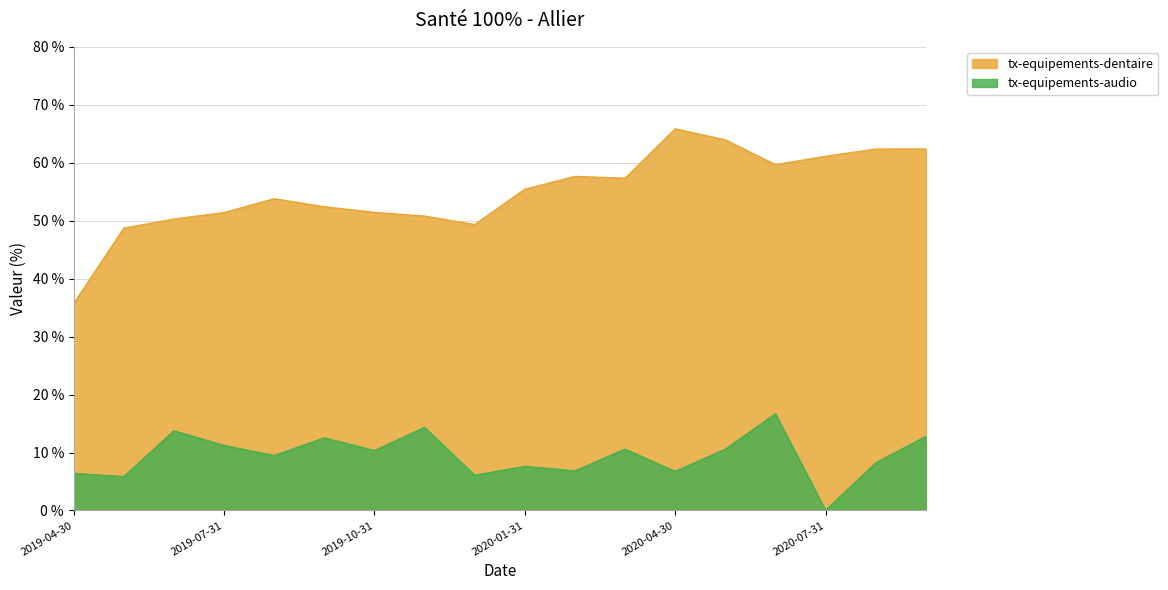

How many values in the tx-equipements-dentaire series are below 55?

9